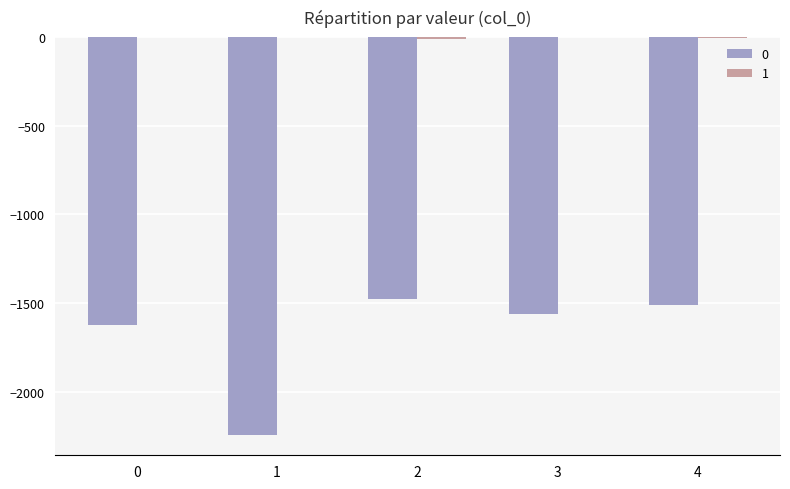

Which category has the lowest value in the 0 series?

1